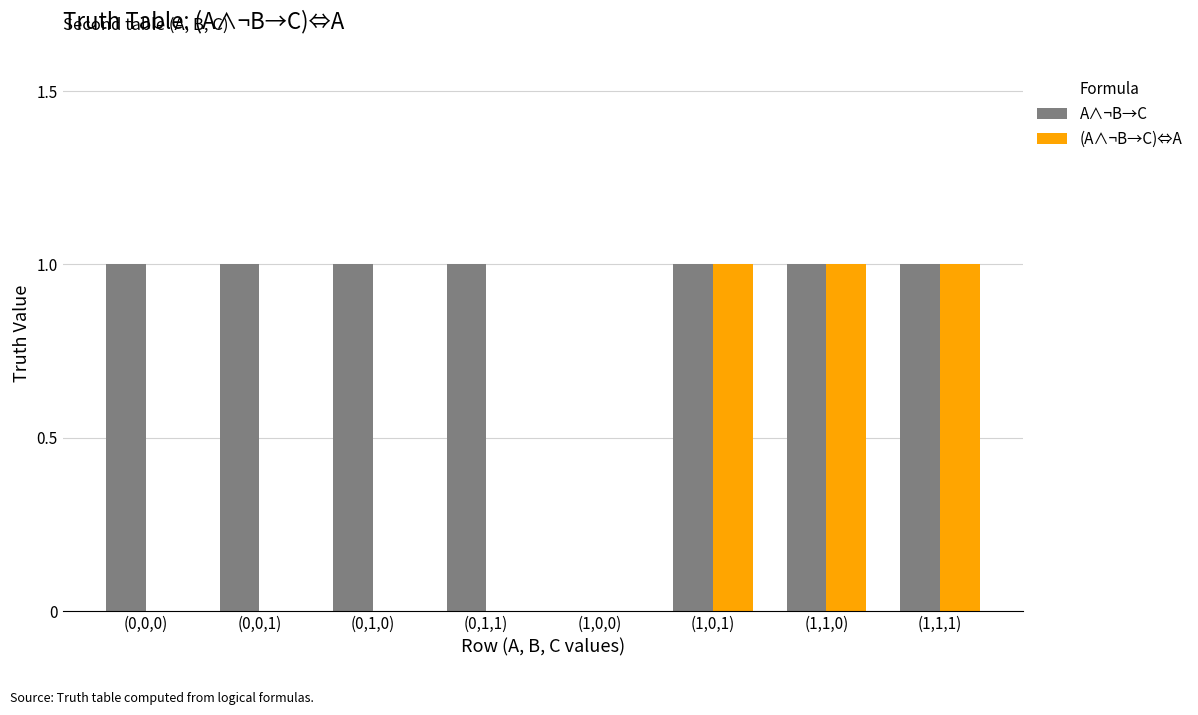

What is the average value of the A∧¬B→C series?

1